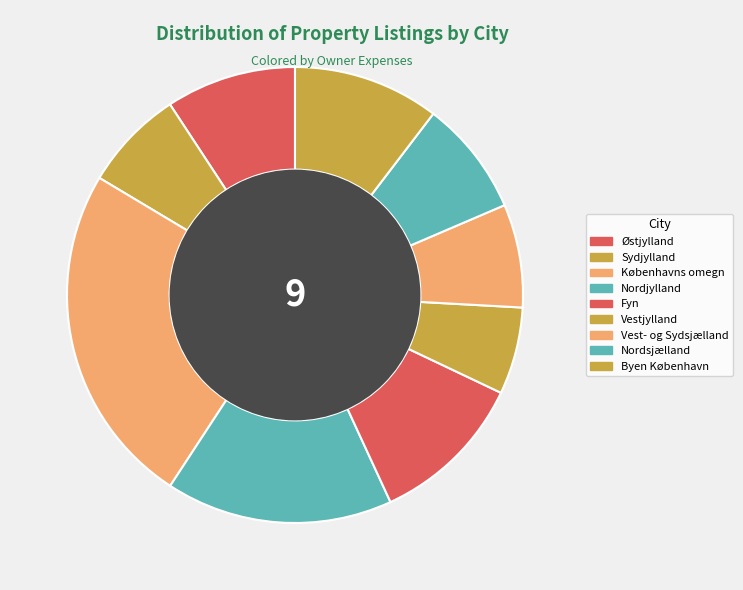

To the nearest percent, what is the average slice percentage?

11%